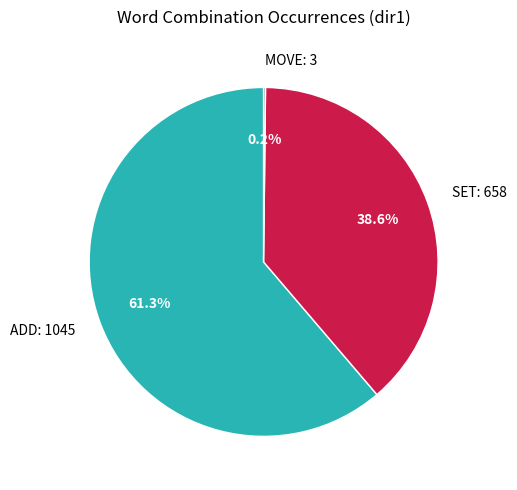

Which slice is the largest?

ADD: 1045